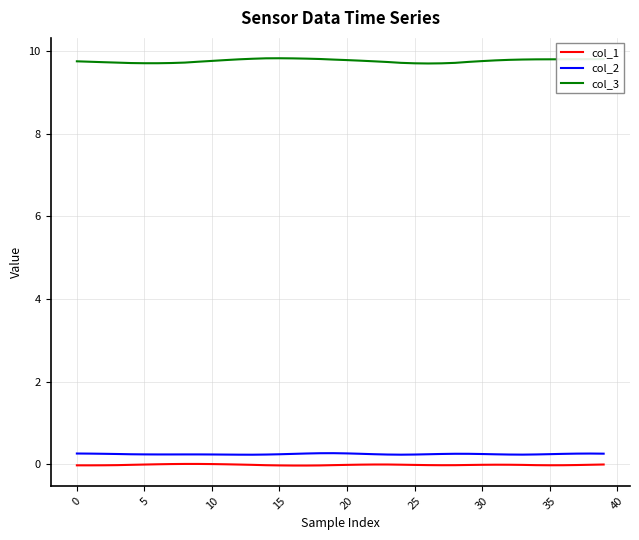

How many lines are shown in the chart?

3